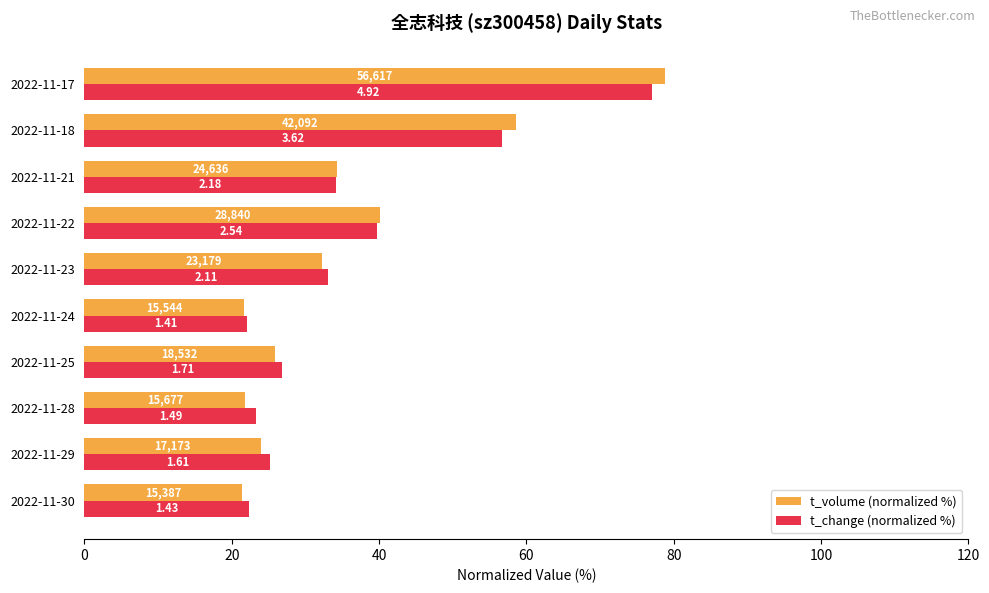

Which series has the largest total across all categories?

t_change (normalized %)